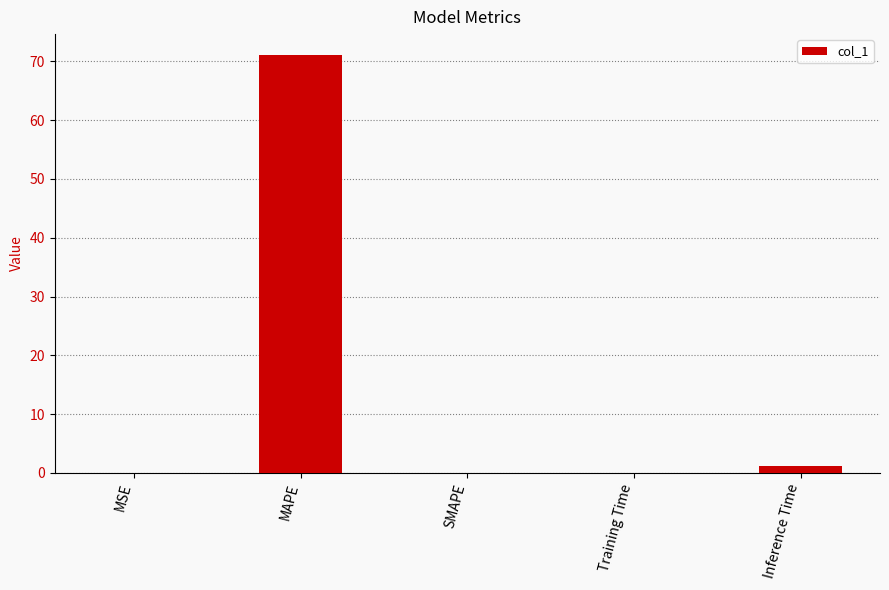

What is the sum of the values at MAPE and SMAPE?

71.1